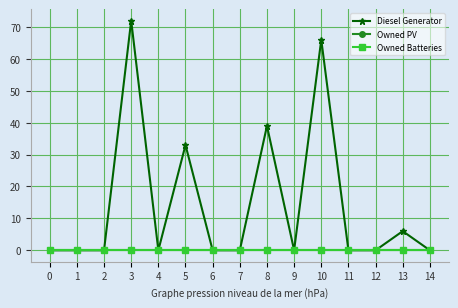

Is this an area chart (filled region under the line)?

No